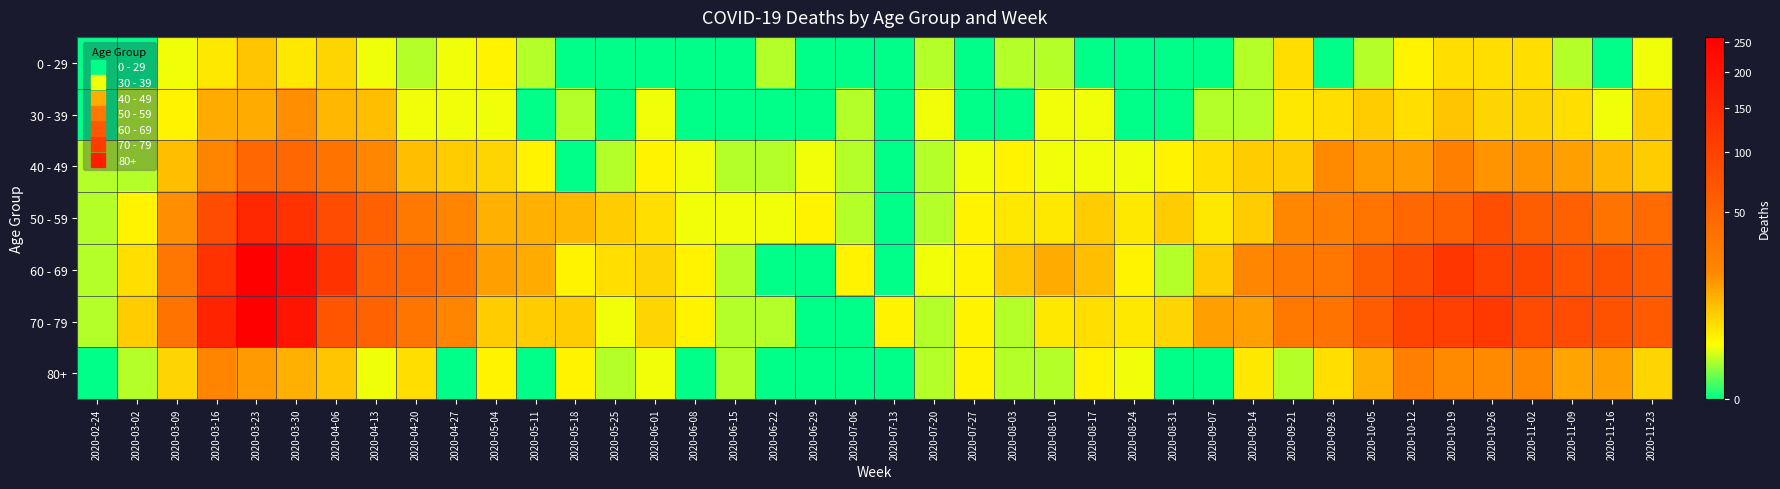

Reading right to left, what are all the values shown in this chart?

0 - 29: 2020-11-23=2	2020-11-16=0	2020-11-09=1	2020-11-02=5	2020-10-26=5	2020-10-19=5	2020-10-12=3	2020-10-05=1	2020-09-28=0	2020-09-21=5	2020-09-14=1	2020-09-07=0	2020-08-31=0	2020-08-24=0	2020-08-17=0	2020-08-10=1	2020-08-03=1	2020-07-27=0	2020-07-20=1	2020-07-13=0	2020-07-06=0	2020-06-29=0	2020-06-22=1	2020-06-15=0	2020-06-08=0	2020-06-01=0	2020-05-25=0	2020-05-18=0	2020-05-11=1	2020-05-04=3	2020-04-27=2	2020-04-20=1	2020-04-13=2	2020-04-06=6	2020-03-30=4	2020-03-23=8	2020-03-16=4	2020-03-09=2	2020-03-02=0	2020-02-24=0
30 - 39: 2020-11-23=7	2020-11-16=2	2020-11-09=5	2020-11-02=6	2020-10-26=6	2020-10-19=8	2020-10-12=5	2020-10-05=7	2020-09-28=5	2020-09-21=4	2020-09-14=1	2020-09-07=1	2020-08-31=0	2020-08-24=0	2020-08-17=2	2020-08-10=2	2020-08-03=0	2020-07-27=0	2020-07-20=2	2020-07-13=0	2020-07-06=1	2020-06-29=0	2020-06-22=0	2020-06-15=0	2020-06-08=0	2020-06-01=2	2020-05-25=0	2020-05-18=1	2020-05-11=0	2020-05-04=2	2020-04-27=2	2020-04-20=2	2020-04-13=9	2020-04-06=10	2020-03-30=17	2020-03-23=12	2020-03-16=12	2020-03-09=3	2020-03-02=1	2020-02-24=0
40 - 49: 2020-11-23=7	2020-11-16=10	2020-11-09=14	2020-11-02=16	2020-10-26=16	2020-10-19=25	2020-10-12=15	2020-10-05=15	2020-09-28=18	2020-09-21=7	2020-09-14=7	2020-09-07=5	2020-08-31=3	2020-08-24=2	2020-08-17=2	2020-08-10=2	2020-08-03=3	2020-07-27=2	2020-07-20=1	2020-07-13=0	2020-07-06=1	2020-06-29=2	2020-06-22=1	2020-06-15=1	2020-06-08=2	2020-06-01=3	2020-05-25=1	2020-05-18=0	2020-05-11=3	2020-05-04=6	2020-04-27=7	2020-04-20=9	2020-04-13=20	2020-04-06=34	2020-03-30=47	2020-03-23=46	2020-03-16=21	2020-03-09=9	2020-03-02=1	2020-02-24=1
50 - 59: 2020-11-23=43	2020-11-16=35	2020-11-09=54	2020-11-02=58	2020-10-26=79	2020-10-19=55	2020-10-12=47	2020-10-05=33	2020-09-28=24	2020-09-21=19	2020-09-14=7	2020-09-07=4	2020-08-31=7	2020-08-24=4	2020-08-17=7	2020-08-10=4	2020-08-03=4	2020-07-27=3	2020-07-20=1	2020-07-13=0	2020-07-06=1	2020-06-29=3	2020-06-22=2	2020-06-15=2	2020-06-08=2	2020-06-01=5	2020-05-25=7	2020-05-18=10	2020-05-11=11	2020-05-04=11	2020-04-27=21	2020-04-20=30	2020-04-13=55	2020-04-06=83	2020-03-30=131	2020-03-23=151	2020-03-16=81	2020-03-09=17	2020-03-02=3	2020-02-24=1
60 - 69: 2020-11-23=59	2020-11-16=73	2020-11-09=72	2020-11-02=93	2020-10-26=100	2020-10-19=121	2020-10-12=82	2020-10-05=58	2020-09-28=32	2020-09-21=29	2020-09-14=20	2020-09-07=7	2020-08-31=1	2020-08-24=3	2020-08-17=9	2020-08-10=12	2020-08-03=8	2020-07-27=3	2020-07-20=2	2020-07-13=0	2020-07-06=3	2020-06-29=0	2020-06-22=0	2020-06-15=1	2020-06-08=3	2020-06-01=6	2020-05-25=5	2020-05-18=3	2020-05-11=12	2020-05-04=14	2020-04-27=33	2020-04-20=45	2020-04-13=56	2020-04-06=129	2020-03-30=216	2020-03-23=255	2020-03-16=130	2020-03-09=31	2020-03-02=5	2020-02-24=1
70 - 79: 2020-11-23=63	2020-11-16=75	2020-11-09=83	2020-11-02=84	2020-10-26=115	2020-10-19=102	2020-10-12=97	2020-10-05=62	2020-09-28=35	2020-09-21=30	2020-09-14=14	2020-09-07=14	2020-08-31=6	2020-08-24=4	2020-08-17=5	2020-08-10=4	2020-08-03=1	2020-07-27=3	2020-07-20=1	2020-07-13=3	2020-07-06=0	2020-06-29=0	2020-06-22=1	2020-06-15=1	2020-06-08=3	2020-06-01=6	2020-05-25=2	2020-05-18=7	2020-05-11=7	2020-05-04=7	2020-04-27=21	2020-04-20=33	2020-04-13=52	2020-04-06=71	2020-03-30=199	2020-03-23=259	2020-03-16=158	2020-03-09=35	2020-03-02=7	2020-02-24=1
80+: 2020-11-23=6	2020-11-16=14	2020-11-09=13	2020-11-02=19	2020-10-26=18	2020-10-19=18	2020-10-12=25	2020-10-05=11	2020-09-28=5	2020-09-21=1	2020-09-14=4	2020-09-07=0	2020-08-31=0	2020-08-24=2	2020-08-17=3	2020-08-10=1	2020-08-03=1	2020-07-27=3	2020-07-20=1	2020-07-13=0	2020-07-06=0	2020-06-29=0	2020-06-22=0	2020-06-15=1	2020-06-08=0	2020-06-01=2	2020-05-25=1	2020-05-18=3	2020-05-11=0	2020-05-04=3	2020-04-27=0	2020-04-20=5	2020-04-13=2	2020-04-06=8	2020-03-30=11	2020-03-23=15	2020-03-16=21	2020-03-09=6	2020-03-02=1	2020-02-24=0